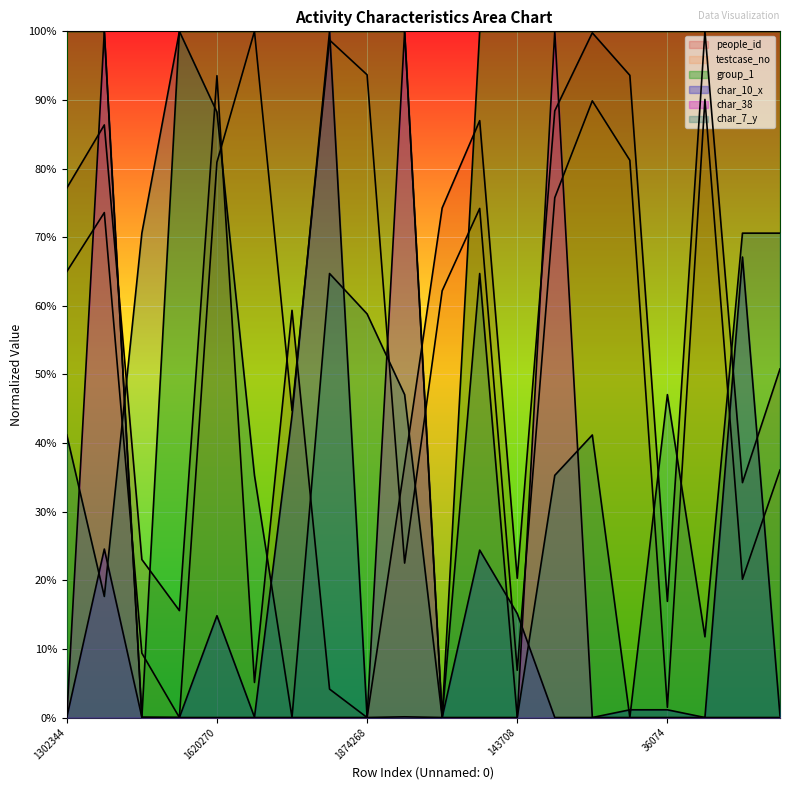

What is the label of the 7th point from the right?

1517025